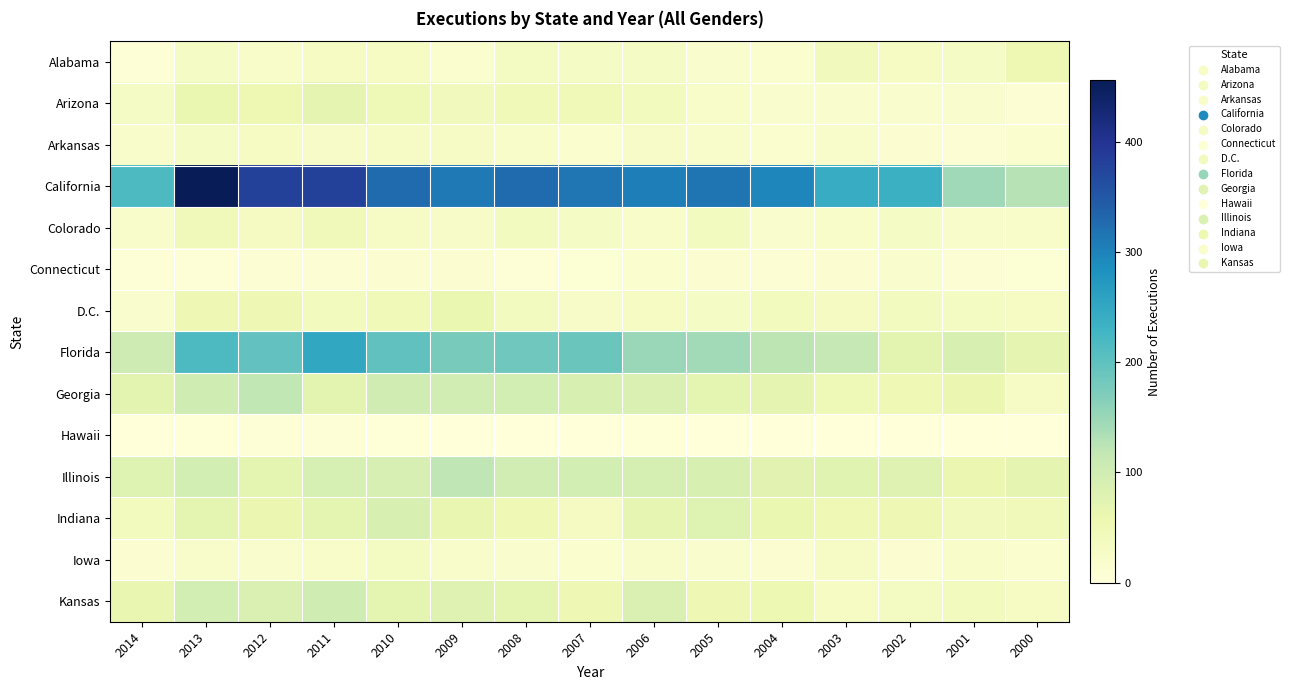

Reading left to right, list all the values displayed in this chart.

Alabama: 2014=7	2013=30	2012=24	2011=32	2010=31	2009=16	2008=33	2007=30	2006=29	2005=17	2004=16	2003=42	2002=32	2001=29	2000=54
Arizona: 2014=30	2013=61	2012=54	2011=69	2010=49	2009=42	2008=47	2007=47	2006=40	2005=24	2004=17	2003=17	2002=17	2001=19	2000=10
Arkansas: 2014=20	2013=30	2012=32	2011=25	2010=28	2009=28	2008=24	2007=15	2006=25	2005=21	2004=16	2003=20	2002=14	2001=9	2000=16
California: 2014=216	2013=456	2012=381	2011=380	2010=327	2009=310	2008=326	2007=314	2006=306	2005=317	2004=296	2003=244	2002=236	2001=146	2000=127
Colorado: 2014=21	2013=45	2012=34	2011=44	2010=28	2009=26	2008=36	2007=30	2006=24	2005=37	2004=18	2003=24	2002=29	2001=20	2000=22
Connecticut: 2014=7	2013=5	2012=10	2011=10	2010=12	2009=12	2008=7	2007=8	2006=16	2005=12	2004=10	2003=13	2002=18	2001=10	2000=8
D.C.: 2014=19	2013=53	2012=52	2011=40	2010=48	2009=61	2008=36	2007=26	2006=32	2005=29	2004=40	2003=35	2002=37	2001=33	2000=32
Florida: 2014=104	2013=216	2012=196	2011=250	2010=199	2009=177	2008=185	2007=189	2006=151	2005=143	2004=122	2003=115	2002=73	2001=89	2000=69
Georgia: 2014=72	2013=103	2012=119	2011=72	2010=100	2009=99	2008=96	2007=88	2006=86	2005=71	2004=68	2003=49	2002=50	2001=60	2000=27
Hawaii: 2014=0	2013=2	2012=4	2011=6	2010=2	2009=0	2008=0	2007=0	2006=2	2005=0	2004=0	2003=0	2002=0	2001=0	2000=0
Illinois: 2014=79	2013=95	2012=71	2011=92	2010=90	2009=121	2008=99	2007=95	2006=93	2005=89	2004=74	2003=76	2002=77	2001=59	2000=69
Indiana: 2014=40	2013=70	2012=59	2011=70	2010=88	2009=64	2008=51	2007=35	2006=66	2005=79	2004=62	2003=51	2002=52	2001=41	2000=45
Iowa: 2014=12	2013=21	2012=18	2011=22	2010=33	2009=20	2008=19	2007=16	2006=20	2005=19	2004=13	2003=28	2002=12	2001=22	2000=15
Kansas: 2014=63	2013=96	2012=85	2011=102	2010=70	2009=78	2008=70	2007=53	2006=85	2005=52	2004=56	2003=32	2002=33	2001=38	2000=32